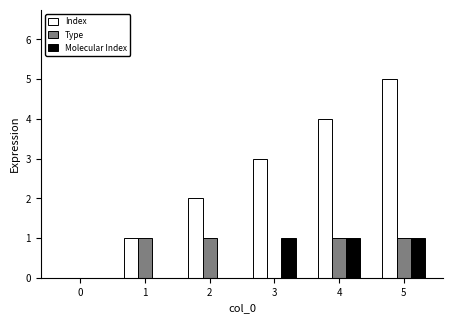

What is the total value across all series at 4?

6